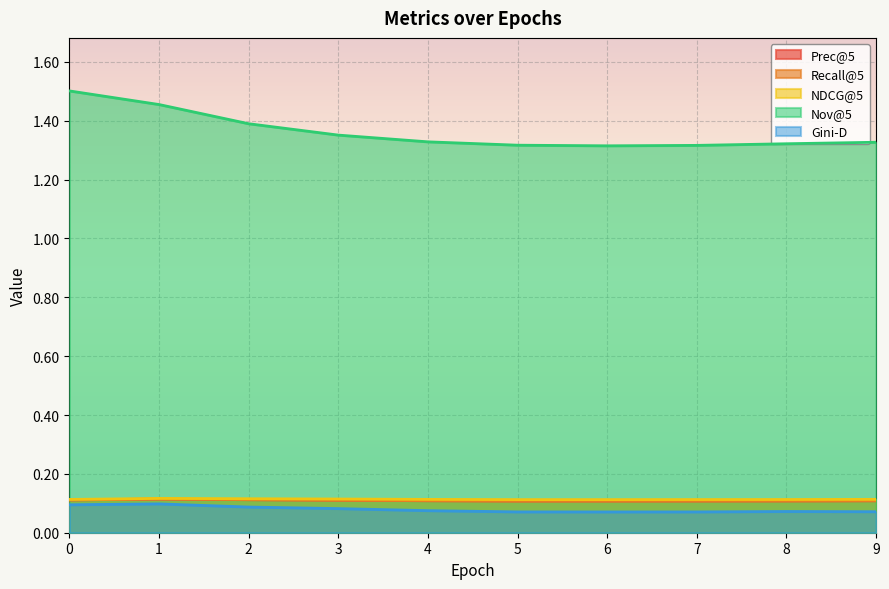

At which label is Prec@5 closest to 0?

5